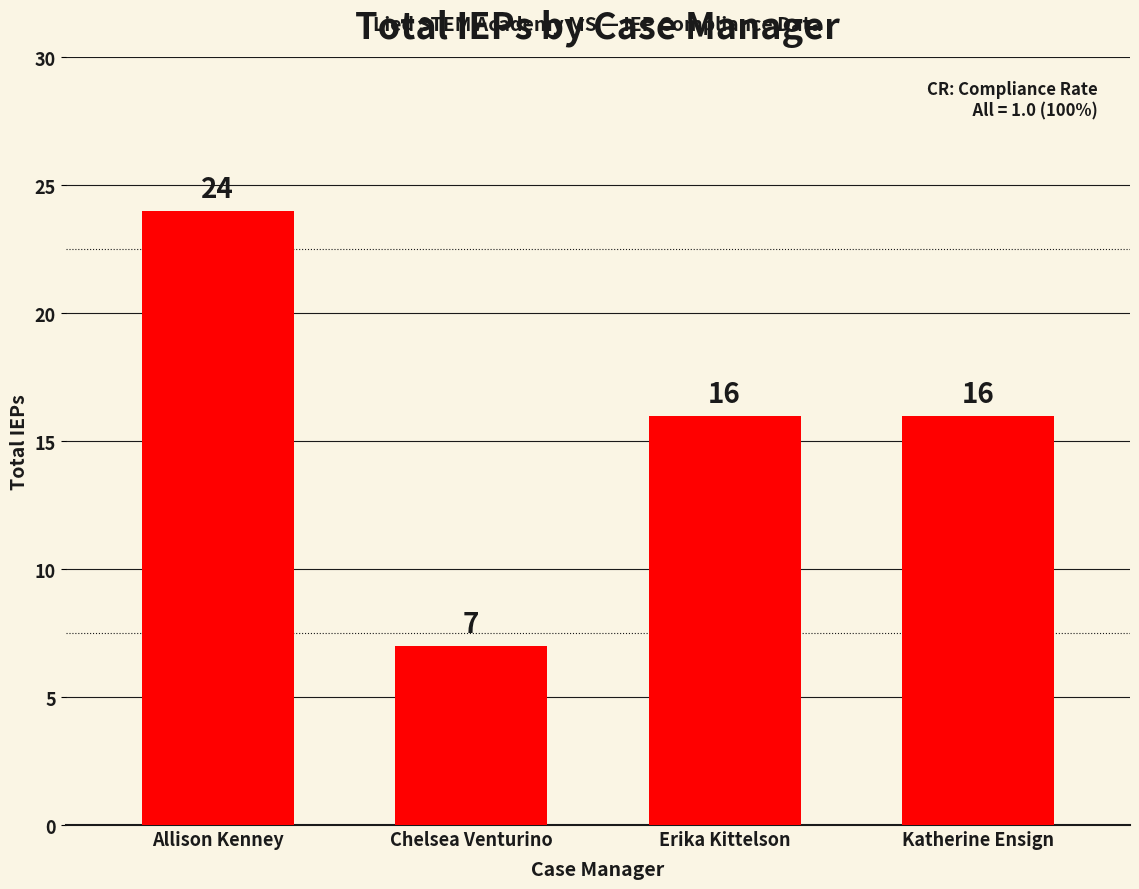

True or false: the data shows 16 at Katherine Ensign.

True